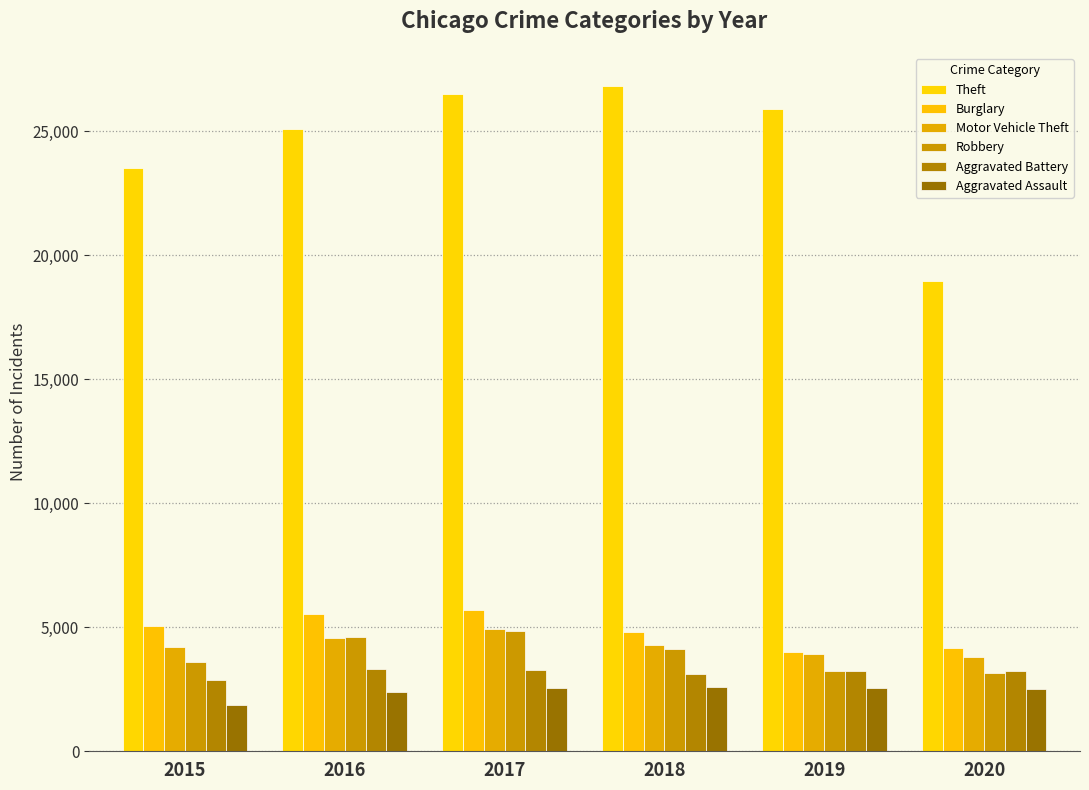

Rank the series at 2017 from lowest to highest value.

Aggravated Assault, Aggravated Battery, Robbery, Motor Vehicle Theft, Burglary, Theft